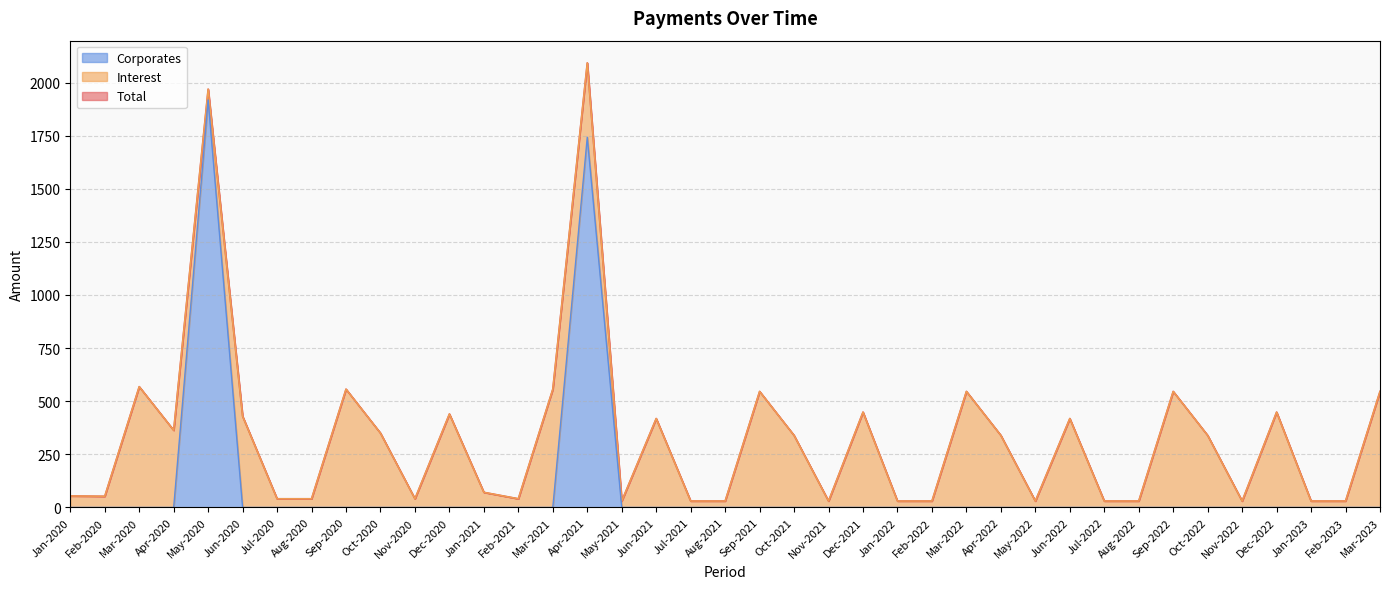

Is the value of Corporates at Jan-2023 greater than the value of Total at Dec-2020?

No